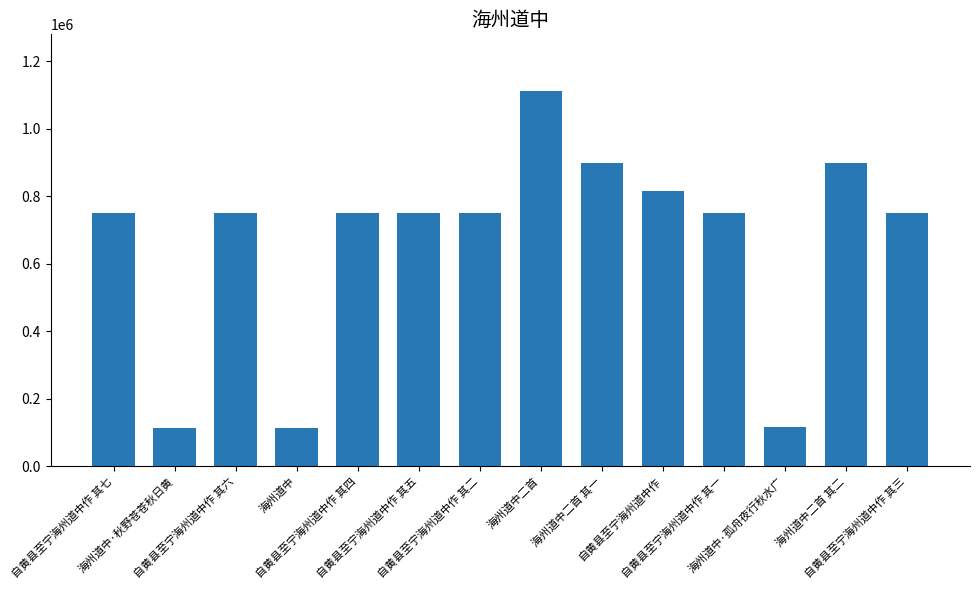

Where does the data first go above 751320?

自黄县至宁海州道中作 其七